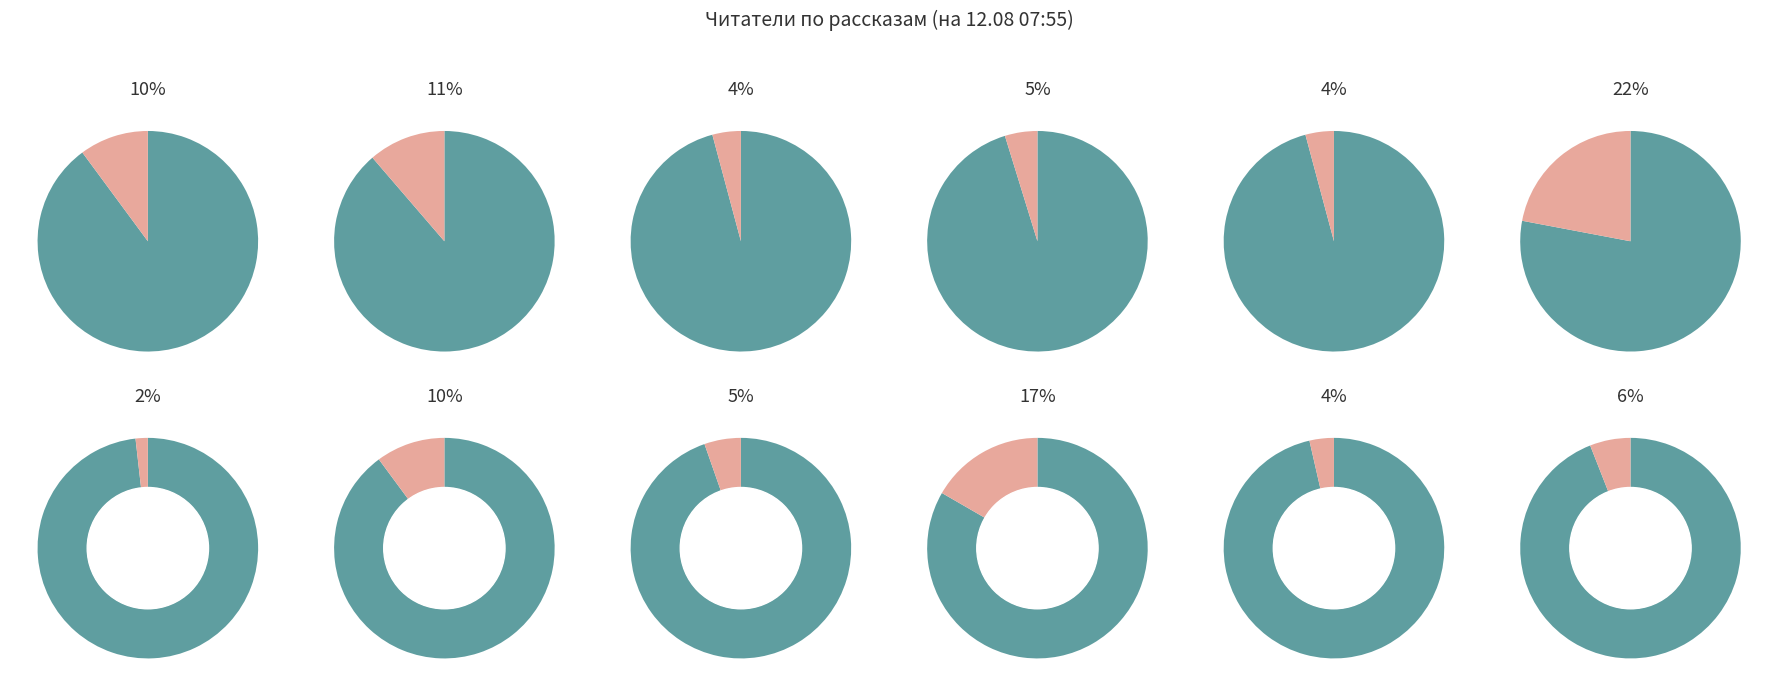

True or false: Небо на весах accounts for 21% of the total.

False